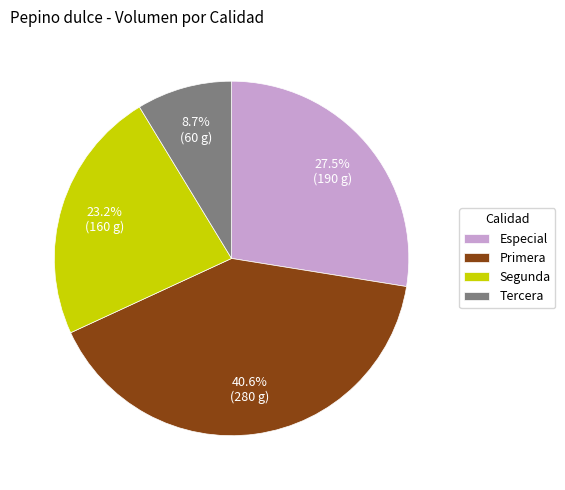

Is there a majority slice in this chart?

No